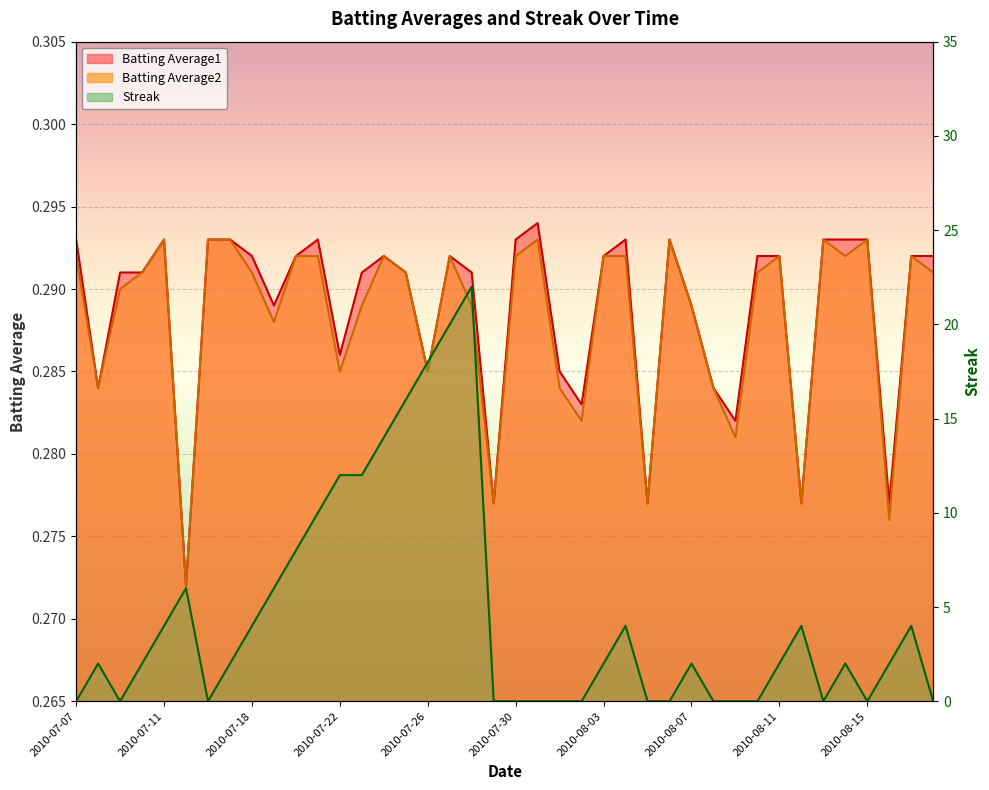

What is the label of the 8th point from the left?

2010-07-17